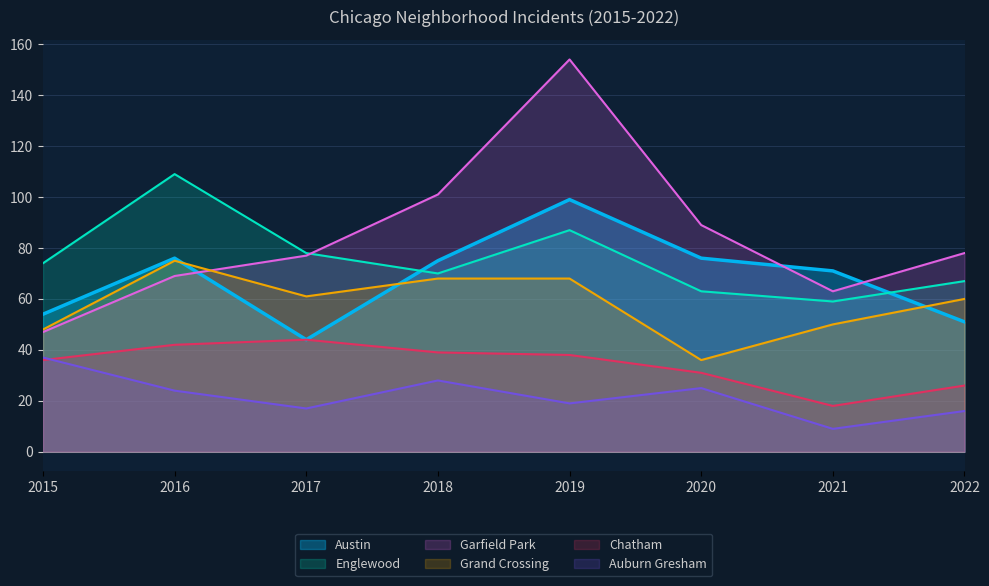

Which series changed the most between 2017 and 2022?

Chatham